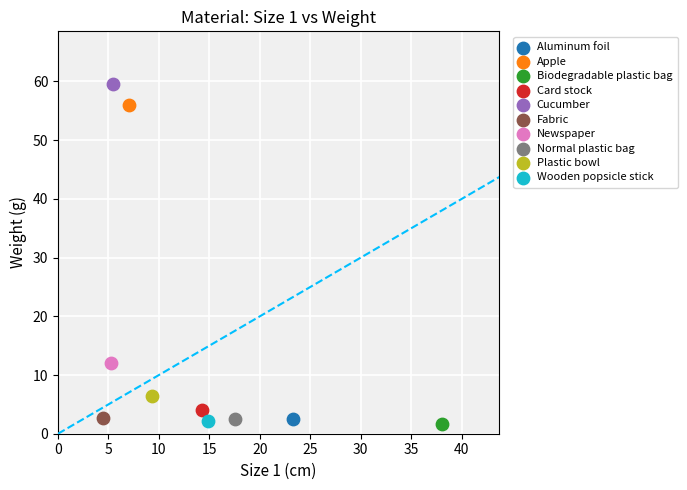

What are all the series names shown in the legend?

Aluminum foil, Apple, Biodegradable plastic bag, Card stock, Cucumber, Fabric, Newspaper, Normal plastic bag, Plastic bowl, Wooden popsicle stick